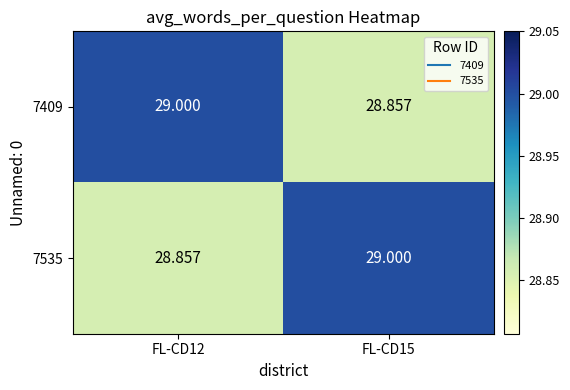

At how many categories does at least one series exceed 28?

2